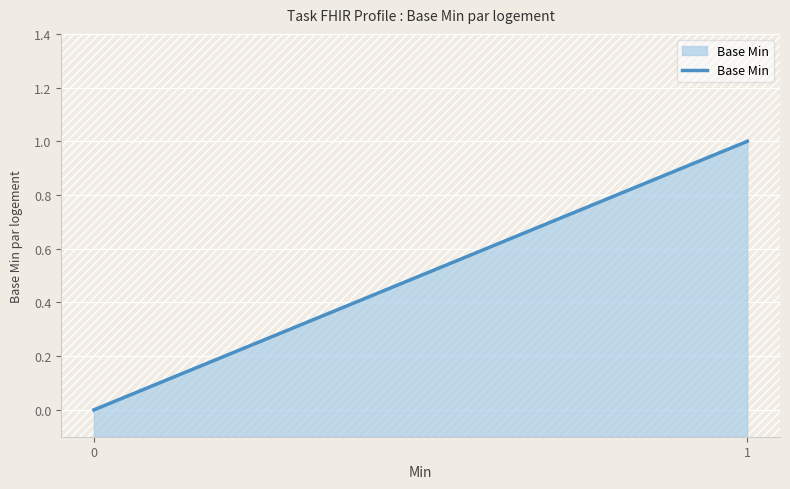

What is the maximum value shown in the chart?

1